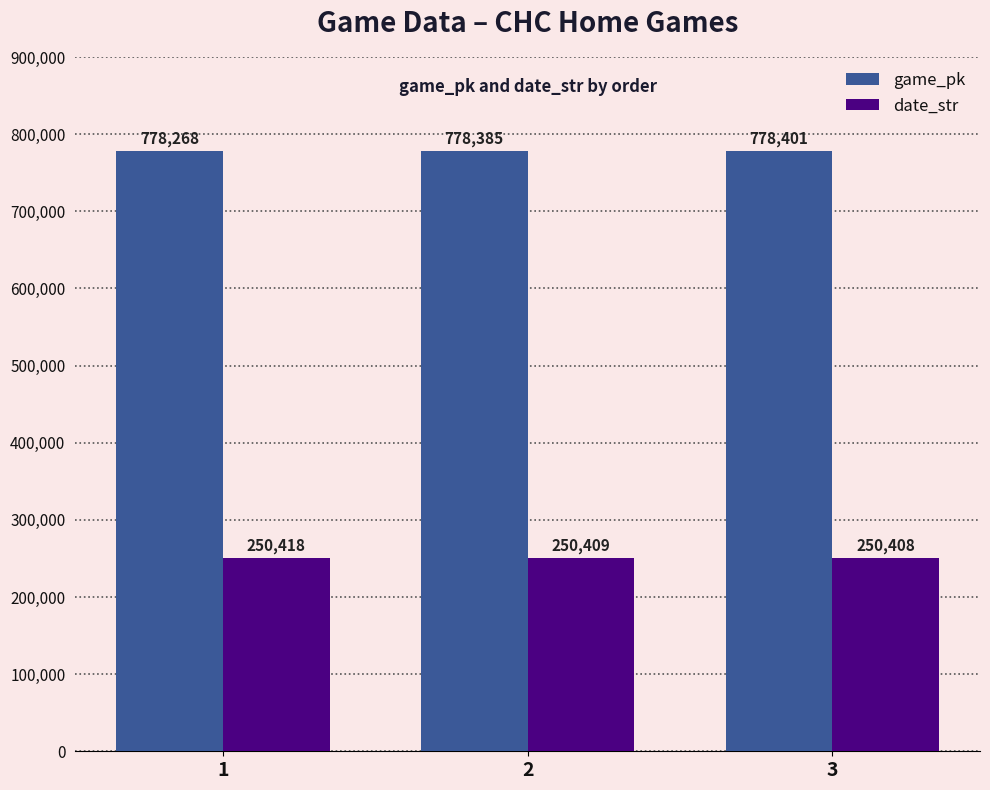

Rank the categories by game_pk value from highest to lowest.

3, 2, 1